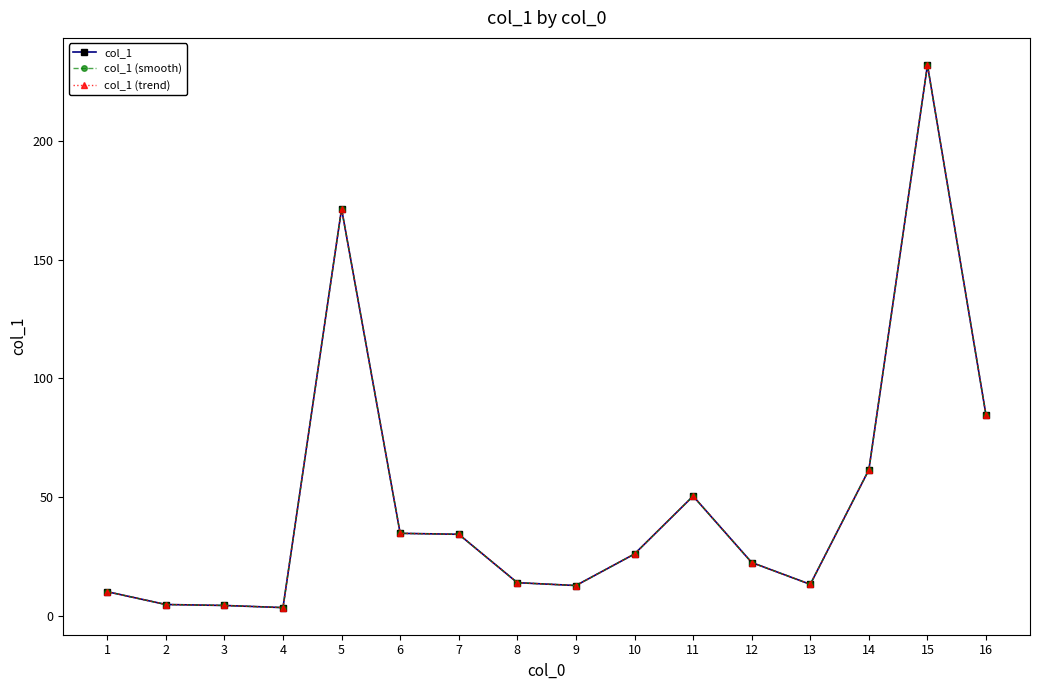

Is this an area chart (filled region under the line)?

No